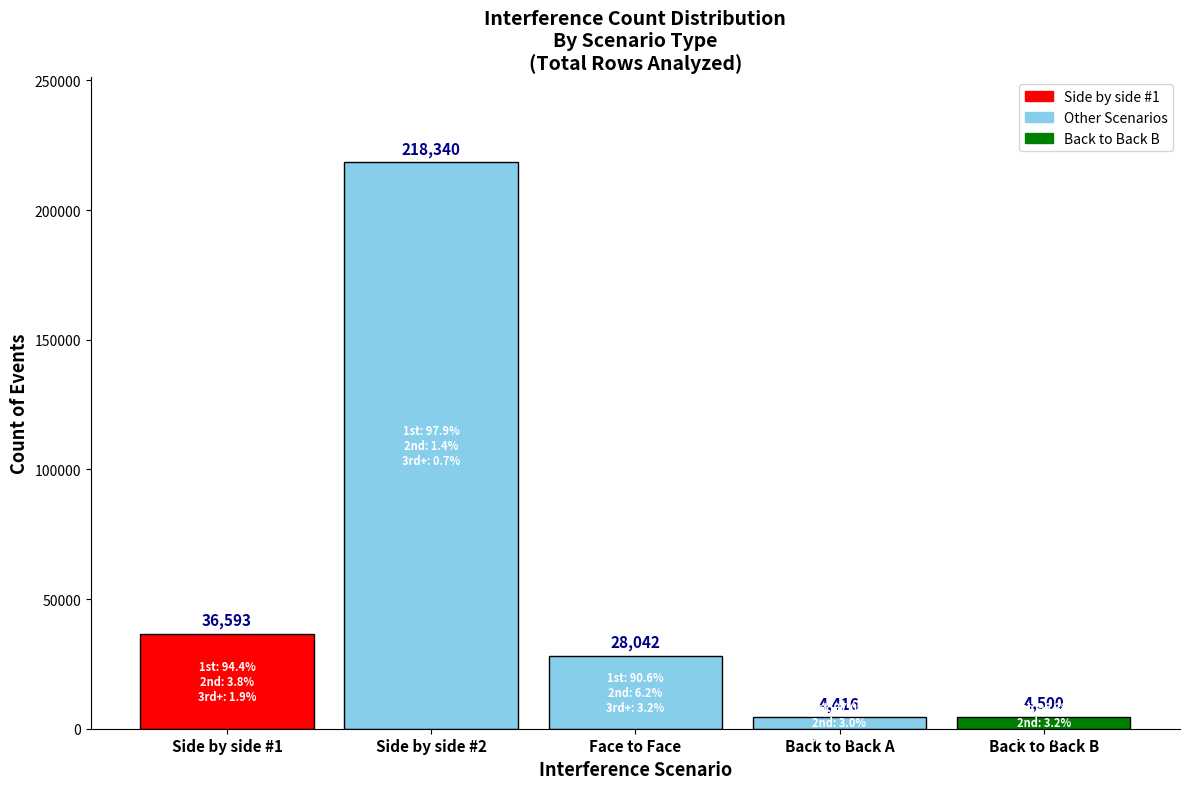

Reading left to right, what are all the values shown in this chart?

36593	218340	28042	4416	4500